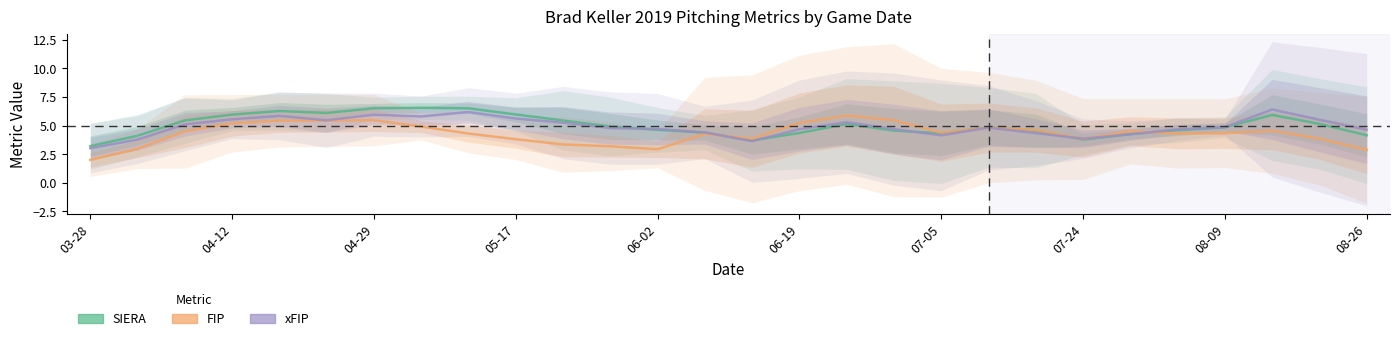

Is this an area chart (filled region under the line)?

No